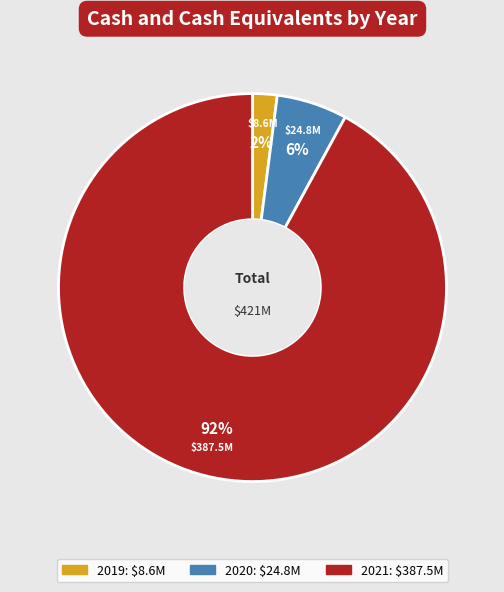

Do 2020 and 2019 together represent more than half of the pie?

No